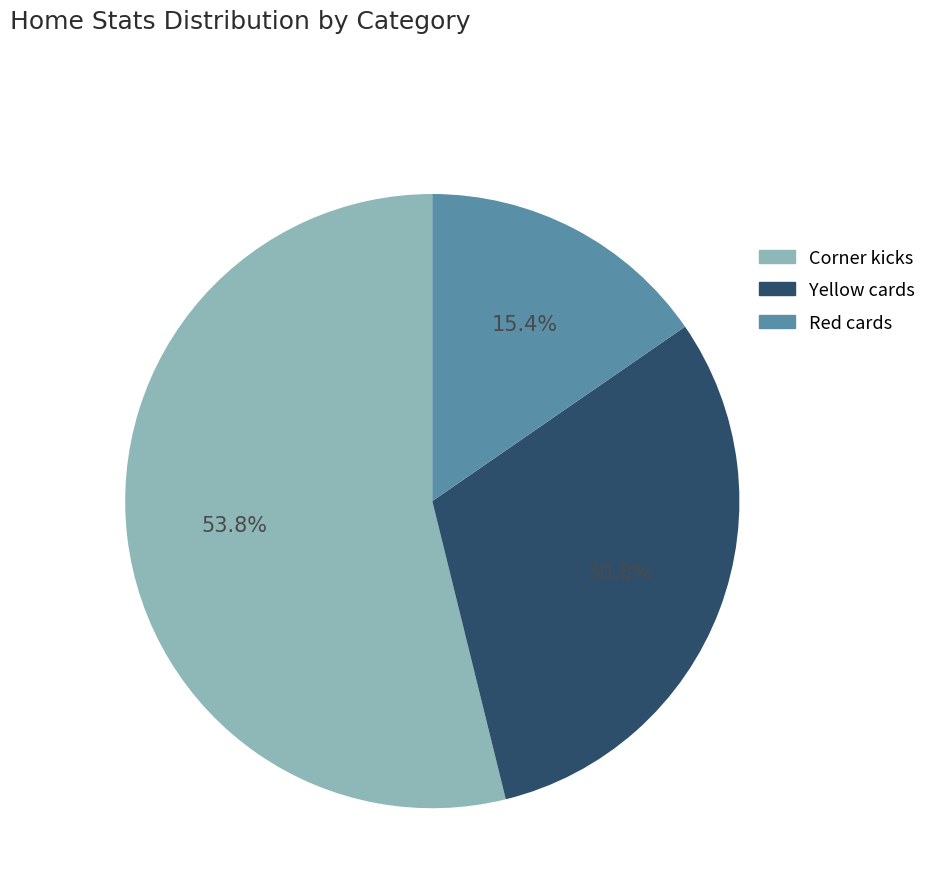

Approximately how many times larger is the value at Corner kicks compared to Red cards?

3.5